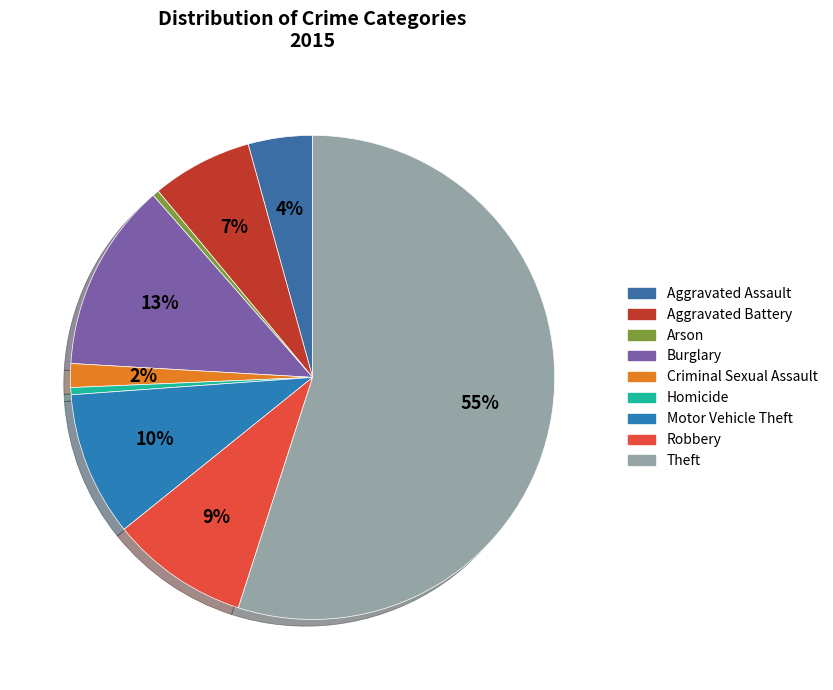

How many slices are in this pie chart?

9